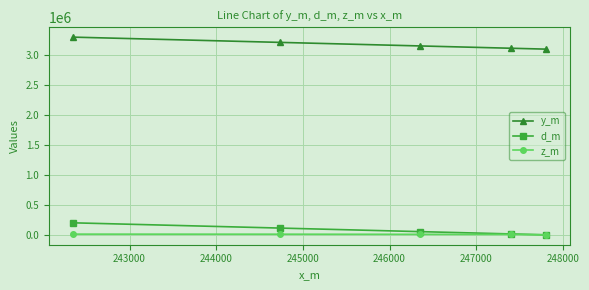

What is the greatest value displayed?

3290224.9